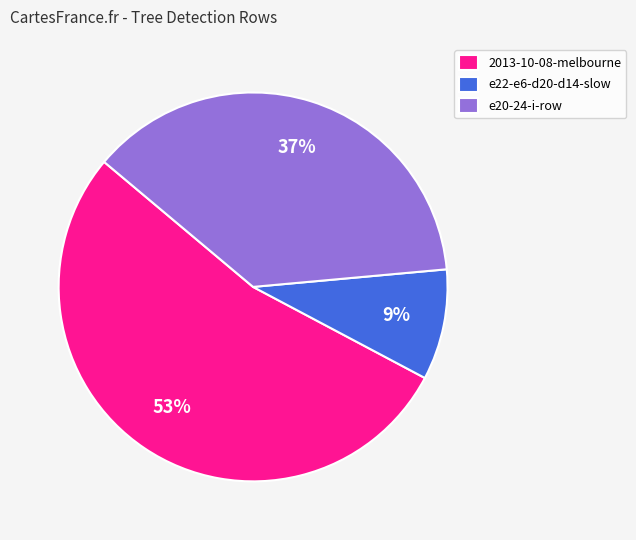

What is the ratio of the value at e20-24-i-row to the value at 2013-10-08-melbourne?

0.7